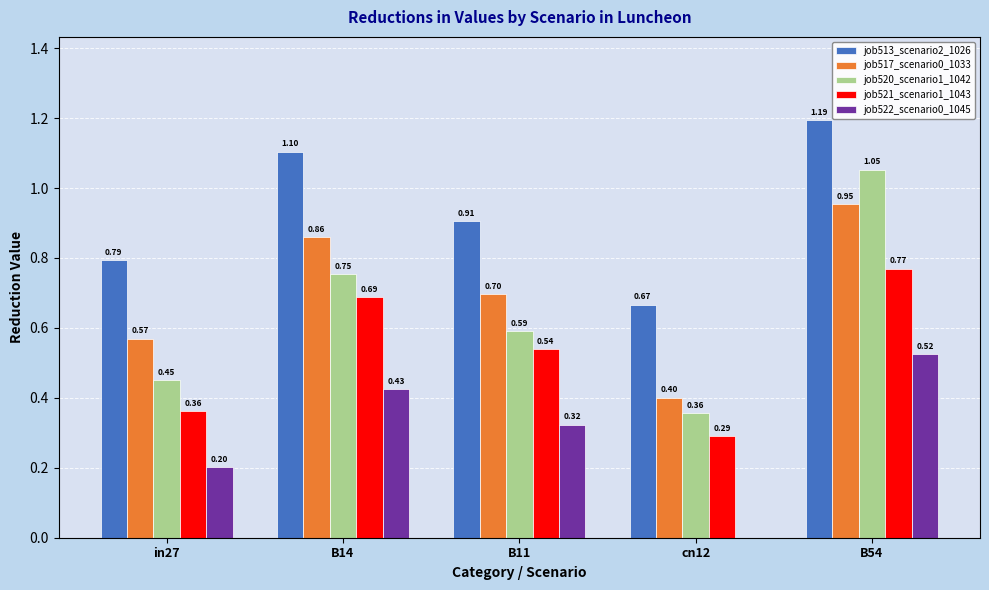

Which series has the largest total across all categories?

job513_scenario2_1026